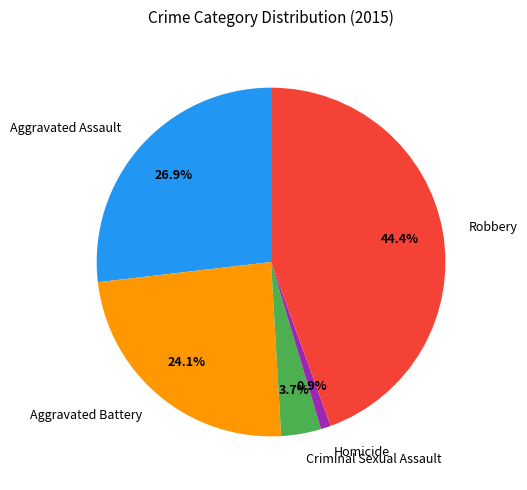

To the nearest percent, what is the difference between the largest and smallest slice percentages?

44%